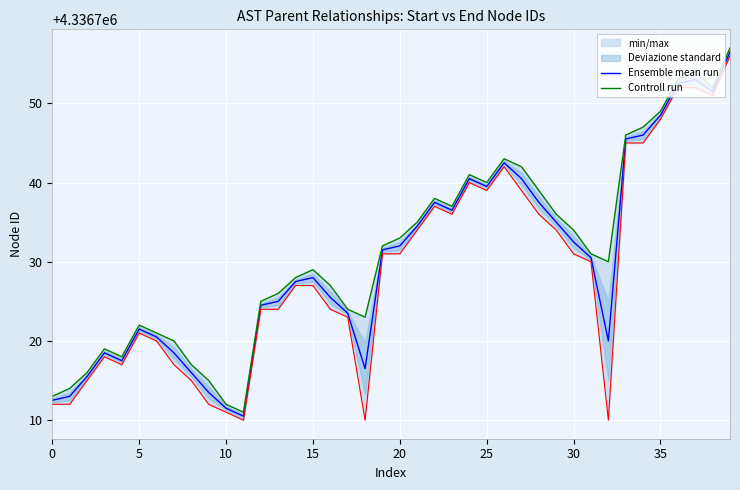

Rank the series by their maximum value, from lowest to highest.

Ensemble mean run, Controll run